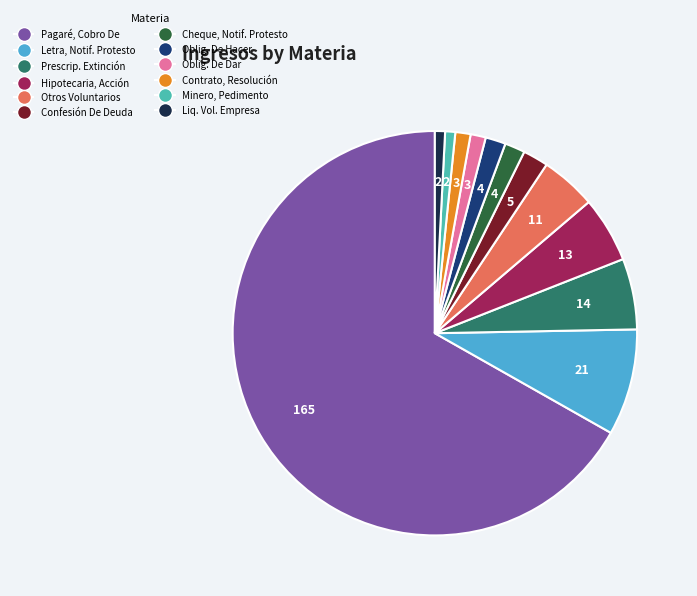

Is there a majority slice in this chart?

Yes